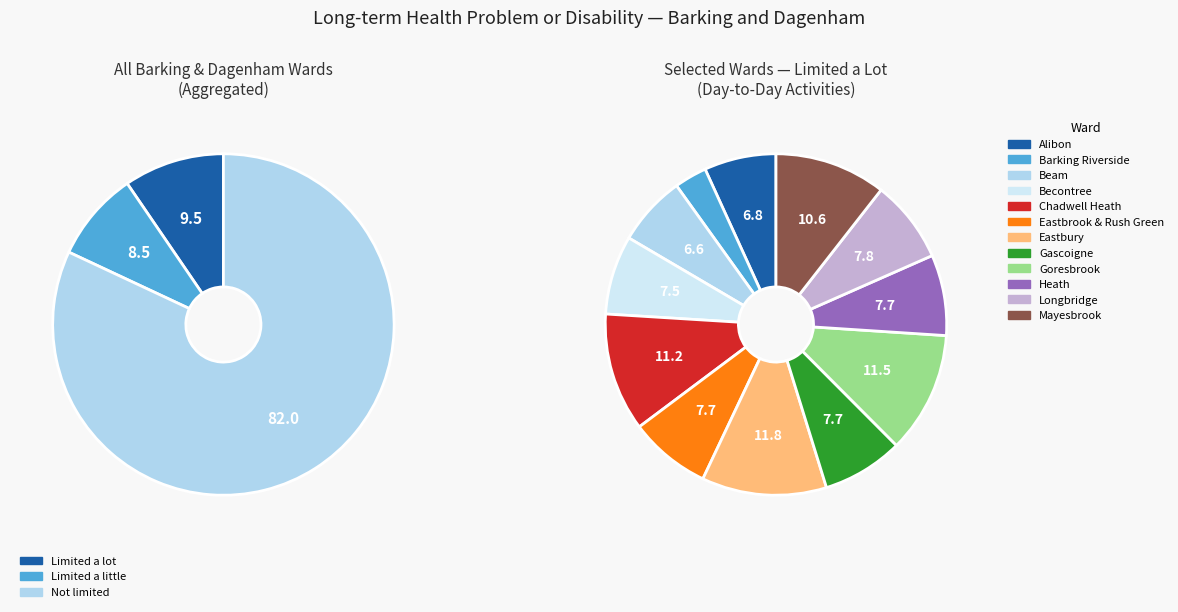

What is the smallest slice in the pie chart?

Barking Riverside